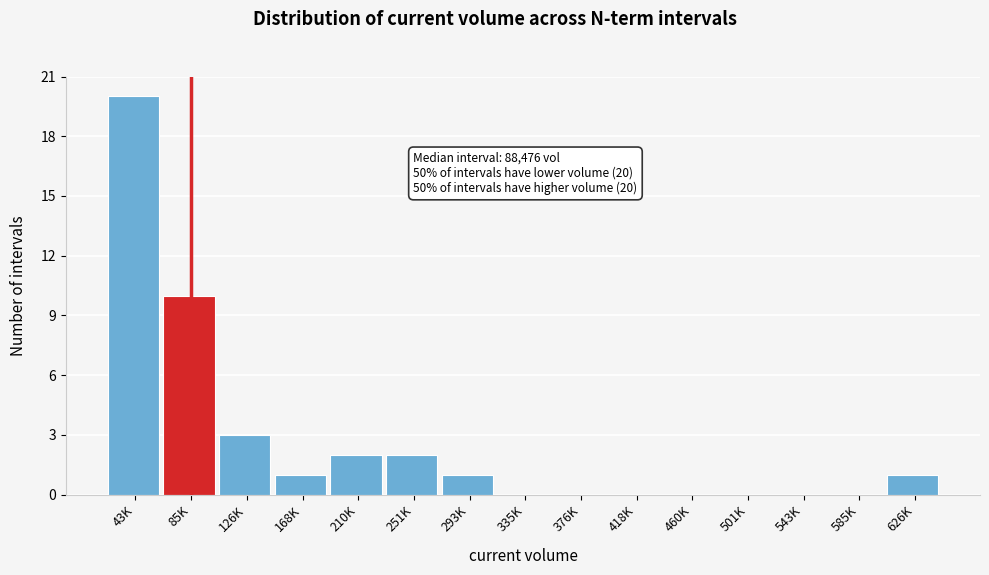

Reading left to right, what are all the values shown in this chart?

43K=20	85K=10	126K=3	168K=1	210K=2	251K=2	293K=1	335K=0	376K=0	418K=0	460K=0	501K=0	543K=0	585K=0	626K=1